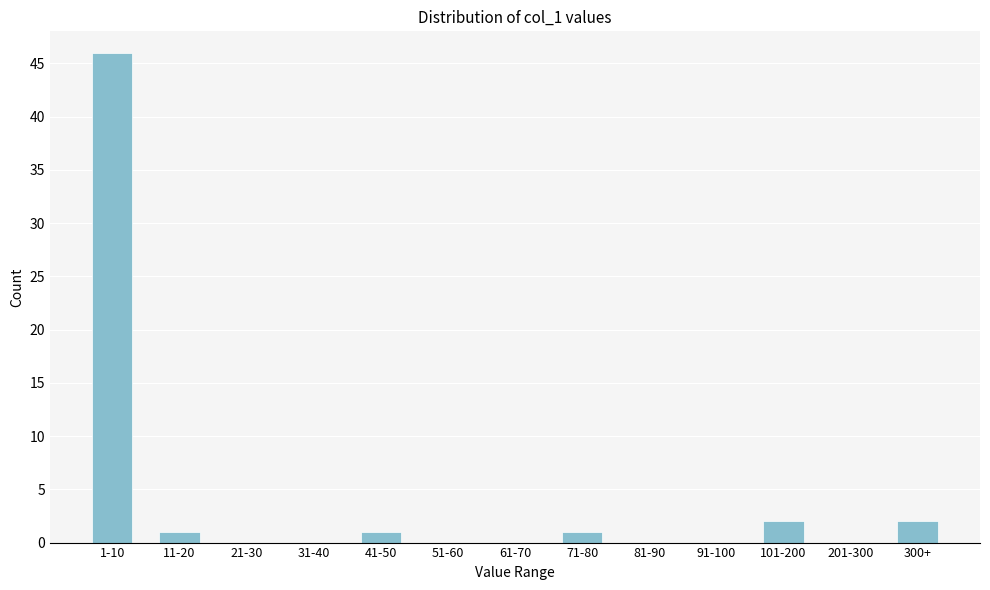

Reading left to right, list all the values displayed in this chart.

1-10=46	11-20=1	21-30=0	31-40=0	41-50=1	51-60=0	61-70=0	71-80=1	81-90=0	91-100=0	101-200=2	201-300=0	300+=2